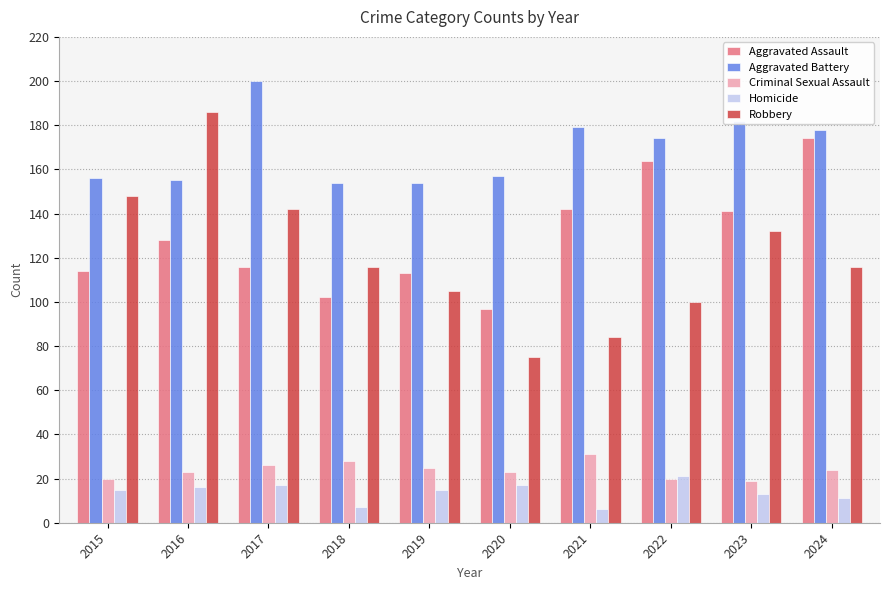

The Homicide series shows 16 at 2016. True or false?

True